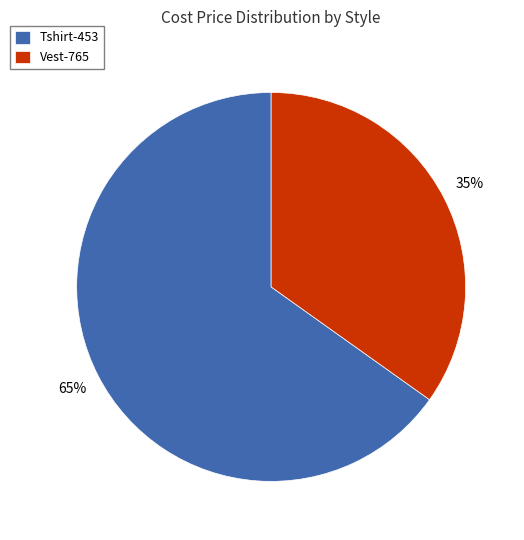

Rank the categories by value from lowest to highest.

Vest-765, Tshirt-453